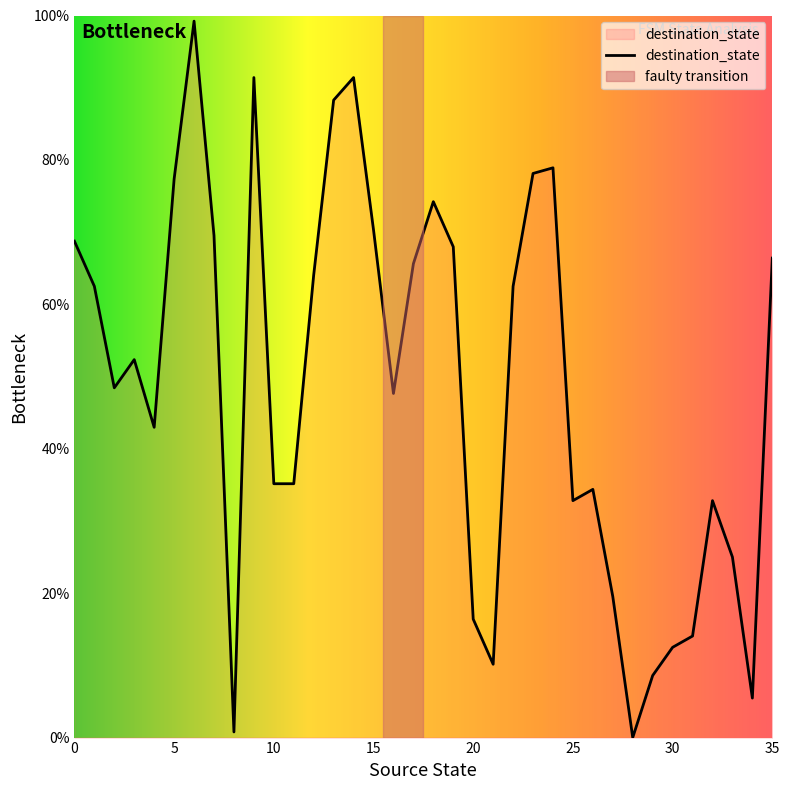

How many values exceed 52?

18